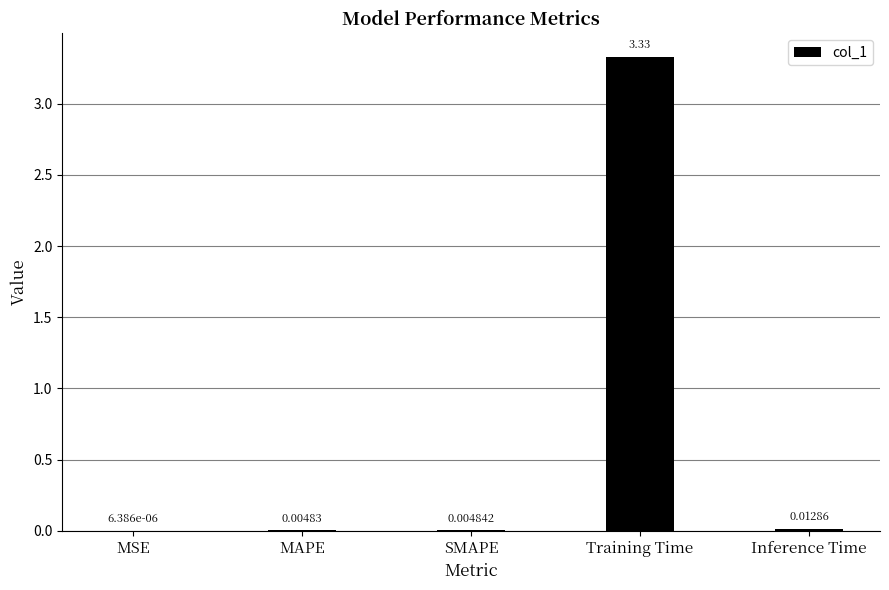

Does the chart contain stacked bars?

No